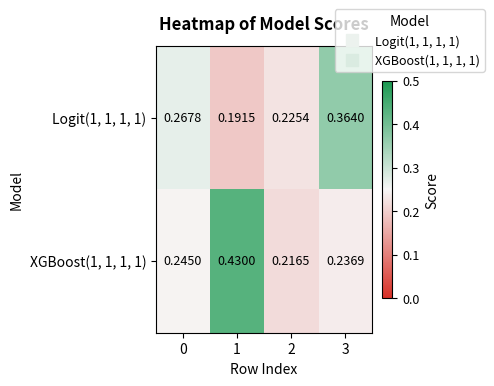

Is the value of Logit(1, 1, 1, 1) at 1 greater than the value of XGBoost(1, 1, 1, 1) at 3?

No